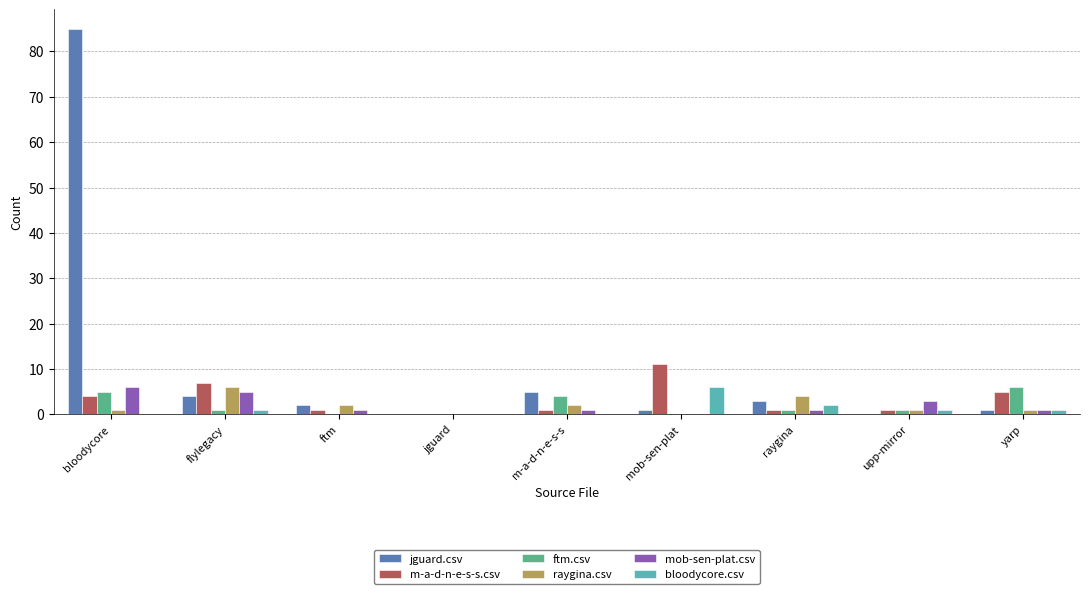

What is the average value of the m-a-d-n-e-s-s.csv series?

3